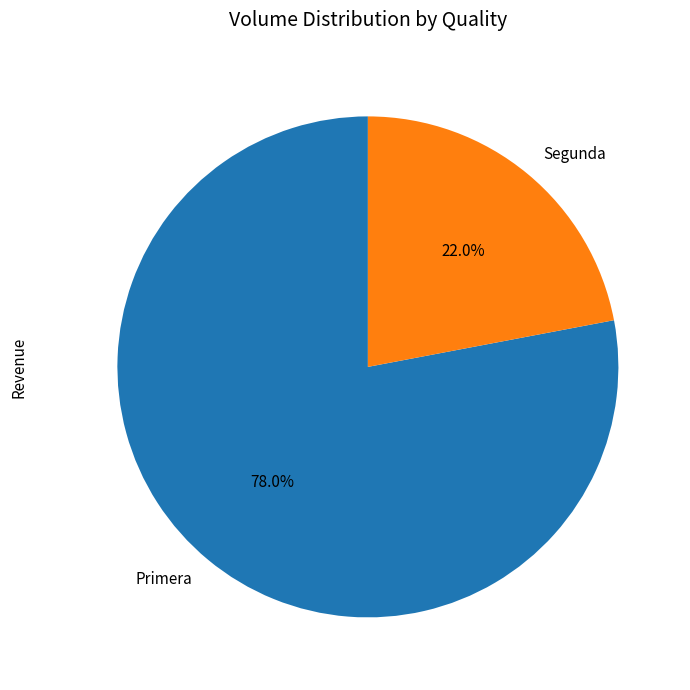

What is the ratio of the value at Primera to the value at Segunda?

3.5